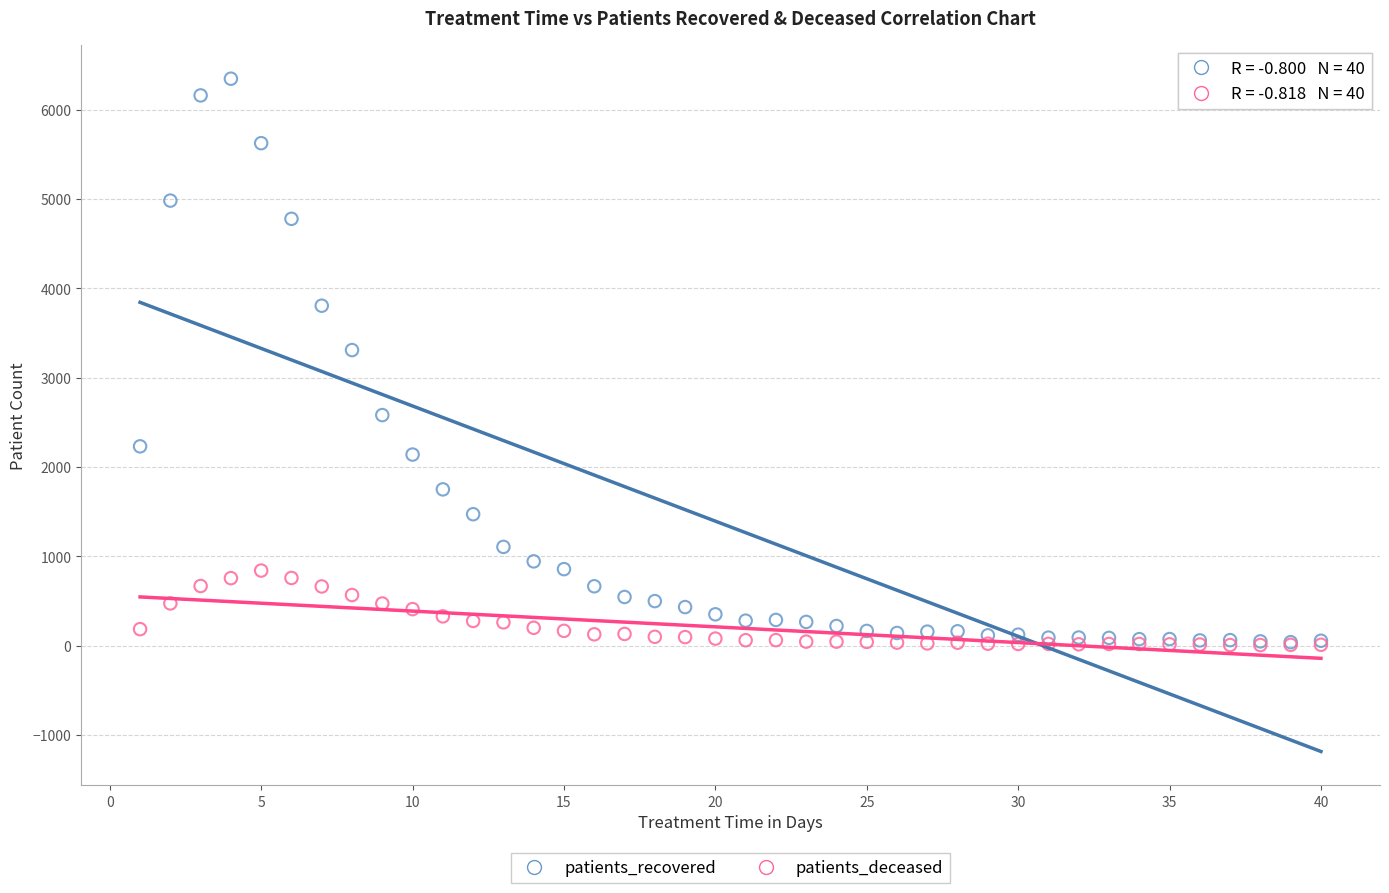

What are all the series names shown in the legend?

patients_recovered, patients_deceased